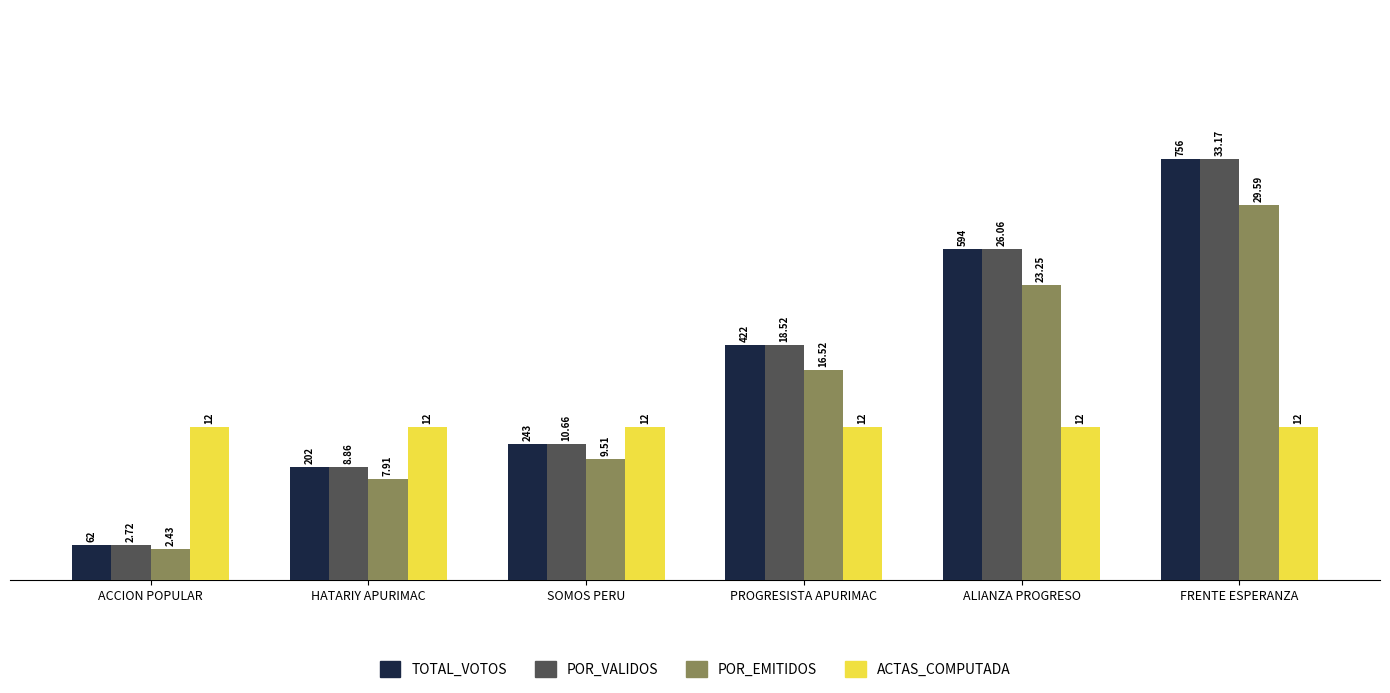

At which category is the sum across all series the highest?

FRENTE ESPERANZA